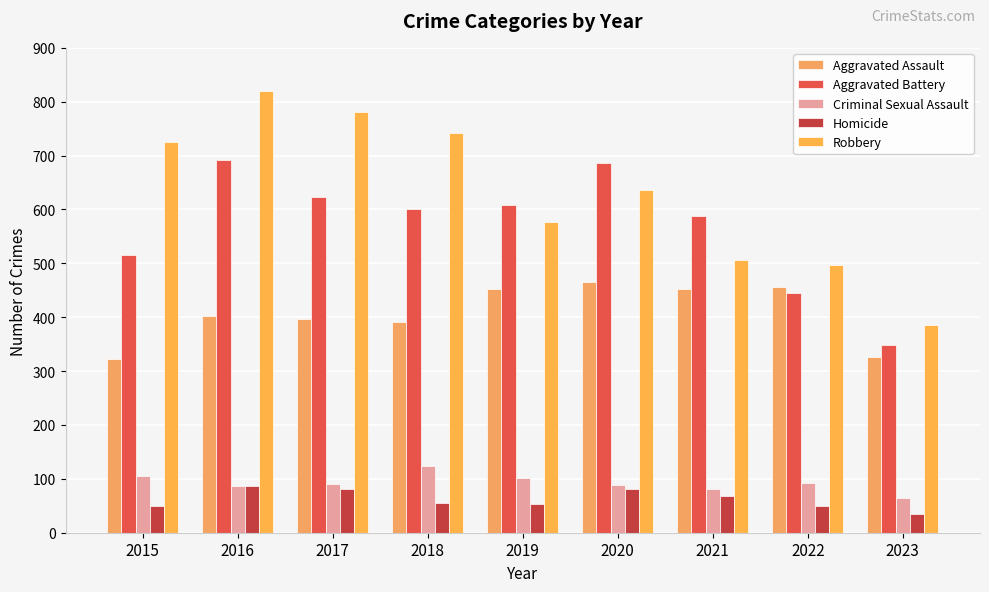

How many bars are there in total?

45